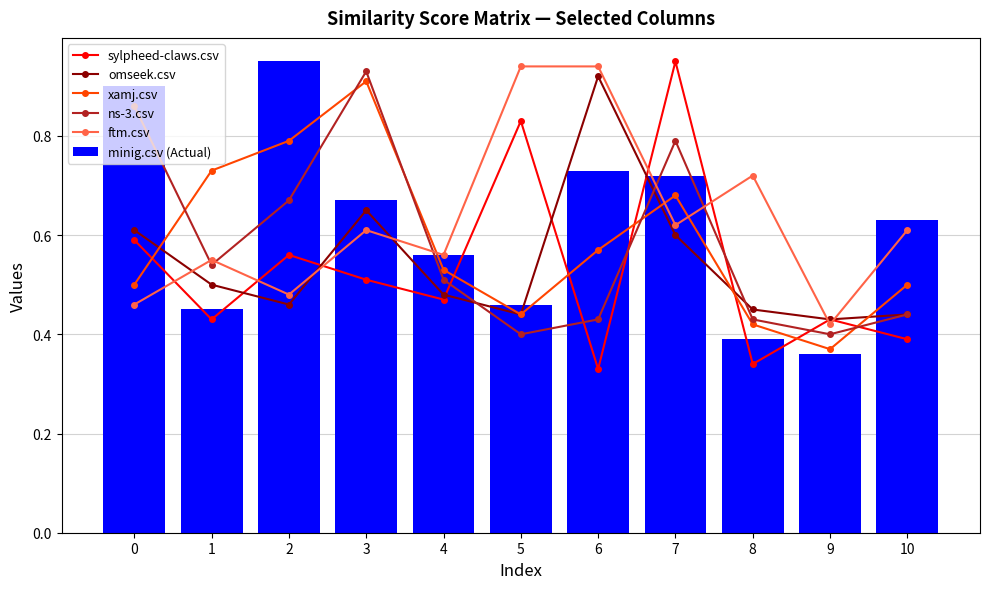

Read the ns-3.csv value at 9.

0.4